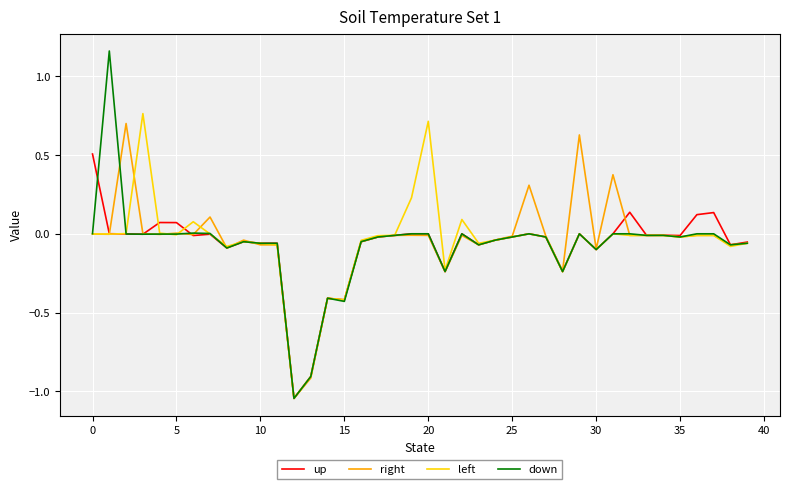

What is the difference between the maximum and minimum values in the up series?

1.6